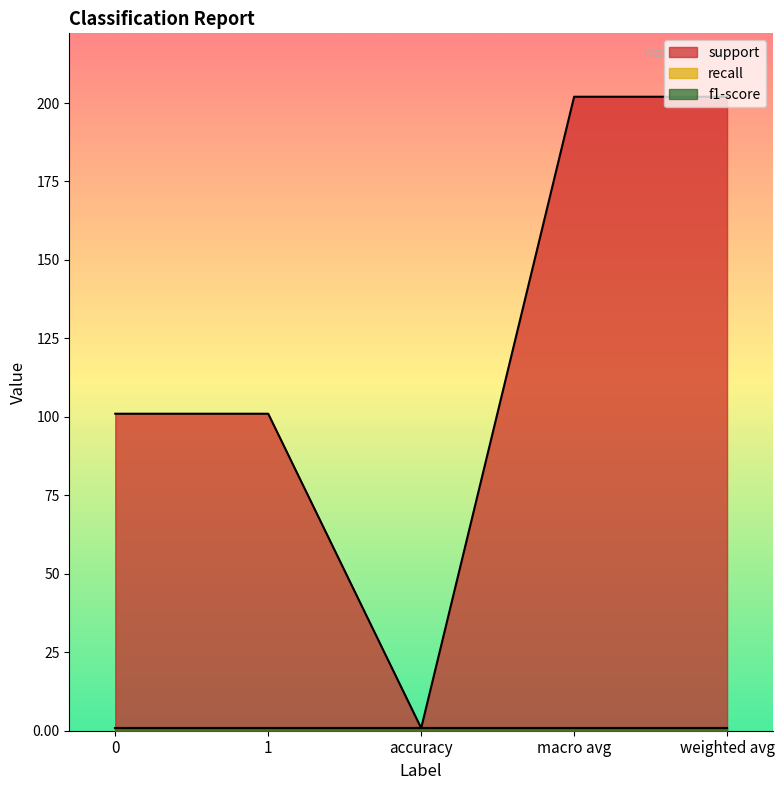

What is the spread (max minus min) of values at macro avg?

201.2